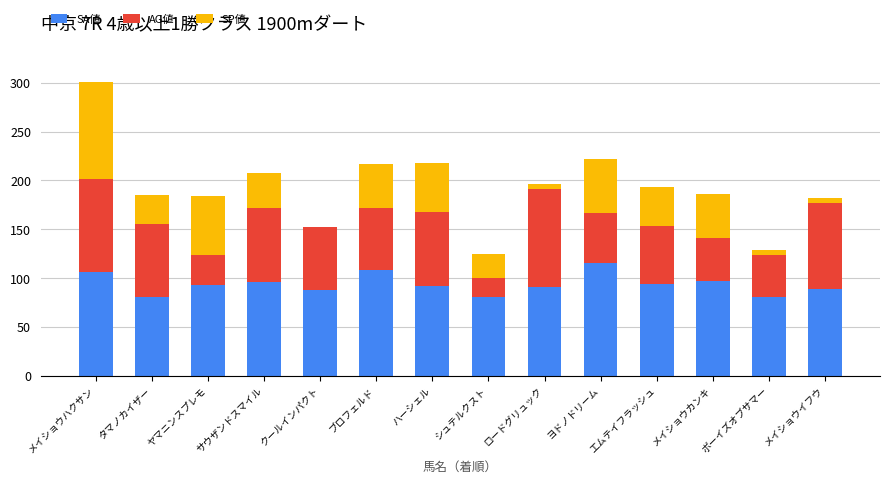

What is the total value across all series at サウザンドスマイル?

207